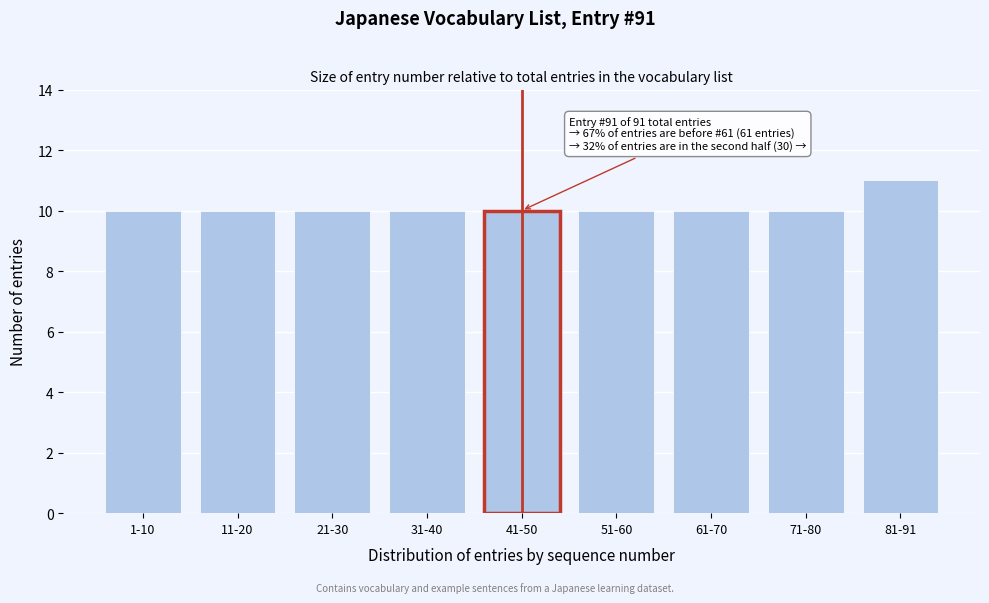

Reading right to left, transcribe all the data shown in this chart.

11	10	10	10	10	10	10	10	10